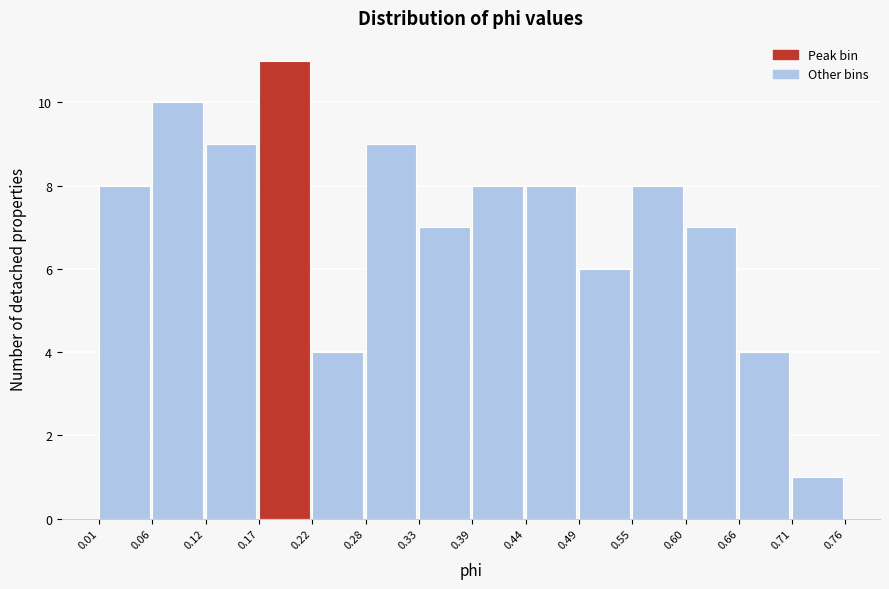

What is the height of the bar covering 0.39 to 0.44 on the x-axis? The values are not printed on the chart, so give them approximately, as read against the axis.

8